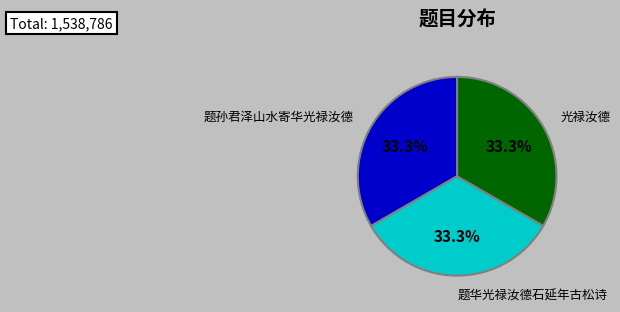

Is there any slice that represents more than half of the pie?

No